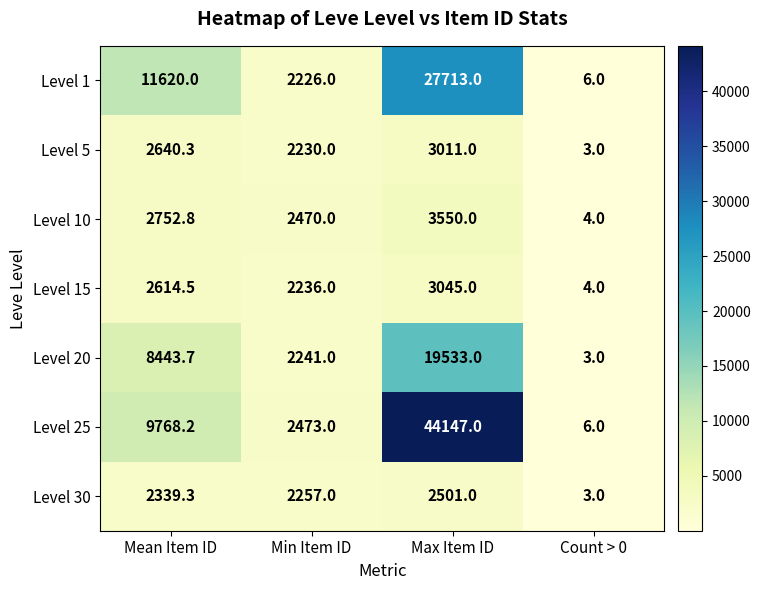

At which label does Level 25 first exceed 9768?

Mean Item ID